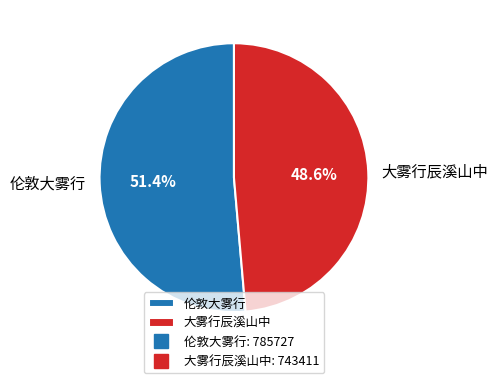

How many slices are in this pie chart?

2